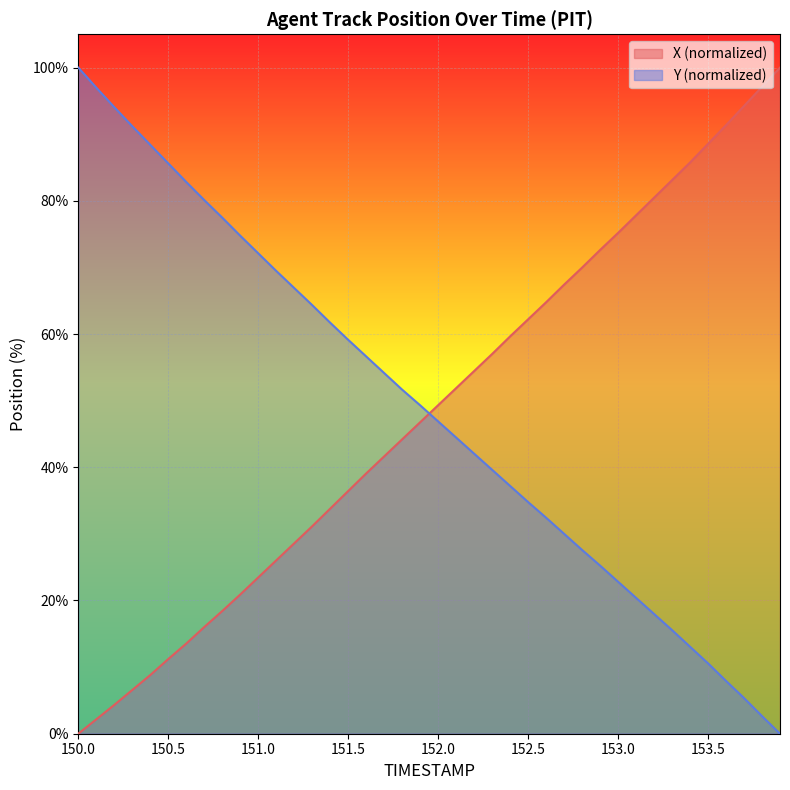

What is the maximum value shown in the chart?

100.0